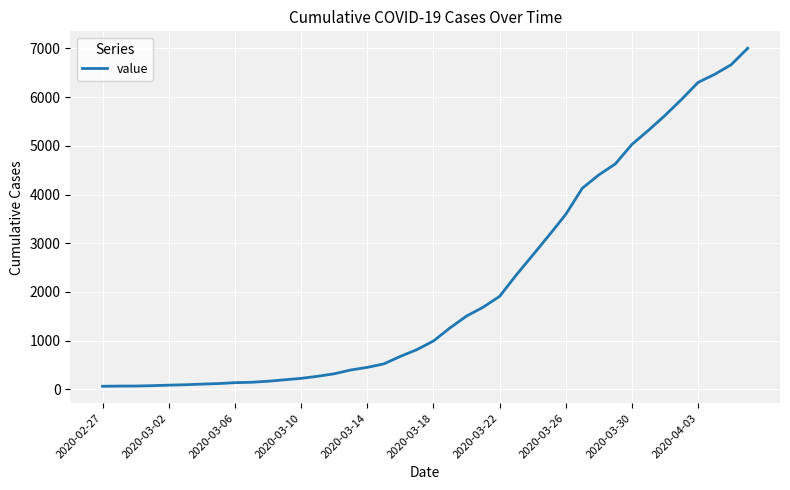

What is the maximum value shown in the chart?

7004